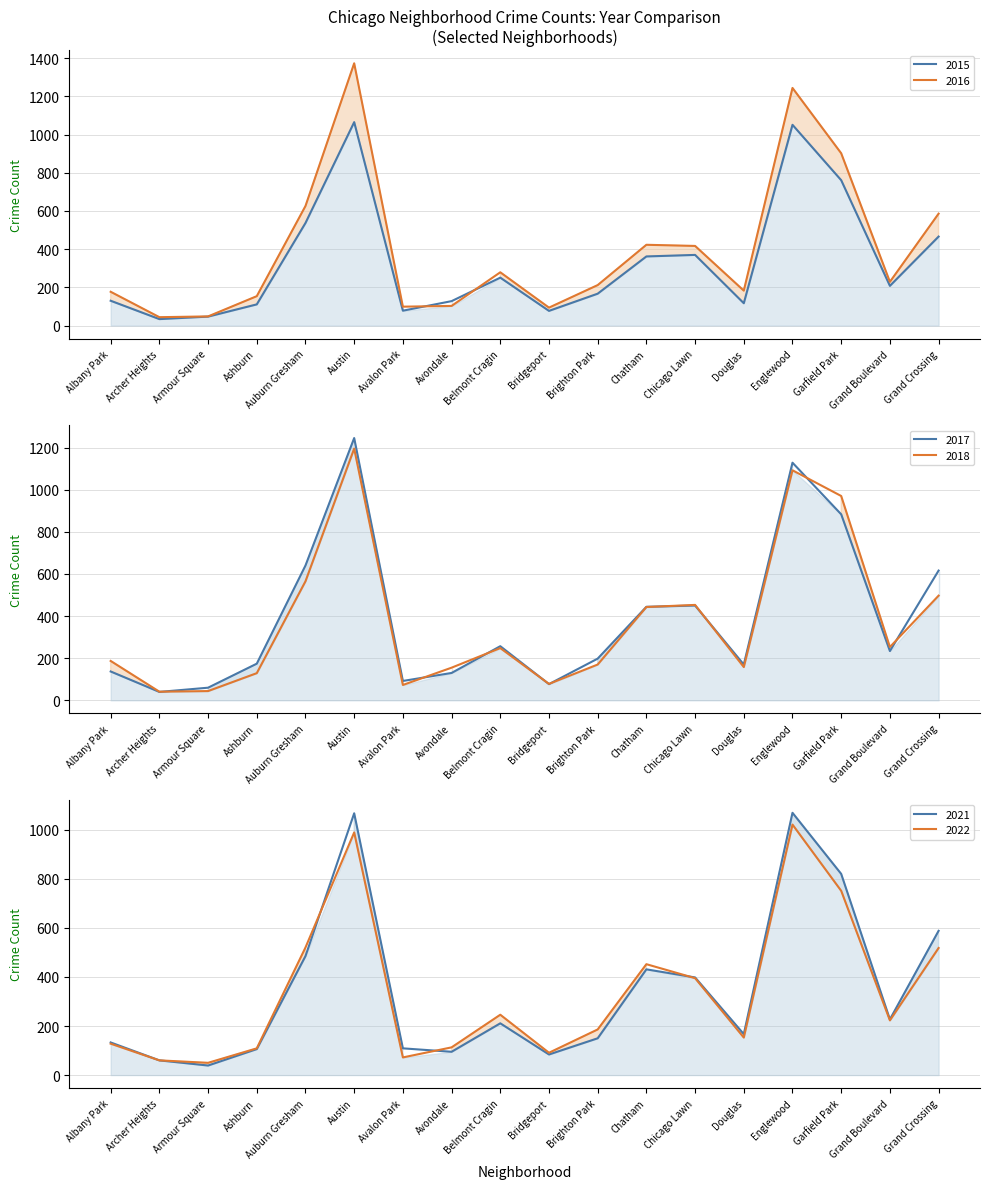

Reading right to left, list all the values displayed in this chart.

2015: 466	208	761	1051	117	370	362	167	77	251	128	78	1065	537	111	47	34	130
2017: 616	234	883	1128	170	450	444	198	77	257	130	92	1245	640	174	60	40	137
2018: 497	253	970	1092	158	453	443	170	78	248	155	73	1195	565	129	44	41	187
2021: 588	227	820	1069	167	398	431	150	84	211	95	109	1067	485	106	39	60	133
2022: 518	223	751	1021	153	395	452	186	91	246	113	72	989	520	109	50	60	128
2016: 586	229	902	1244	183	417	423	212	94	279	103	99	1373	626	154	48	44	177